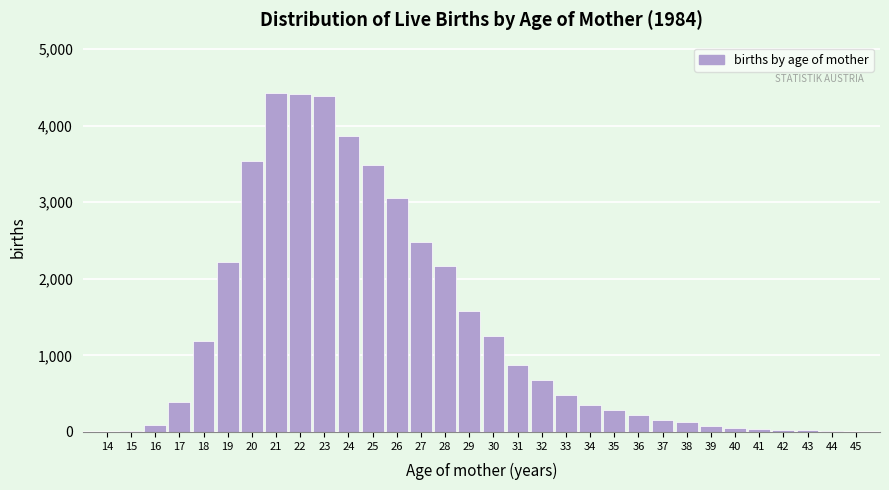

What is the change in value from 25 to 31?

-2612